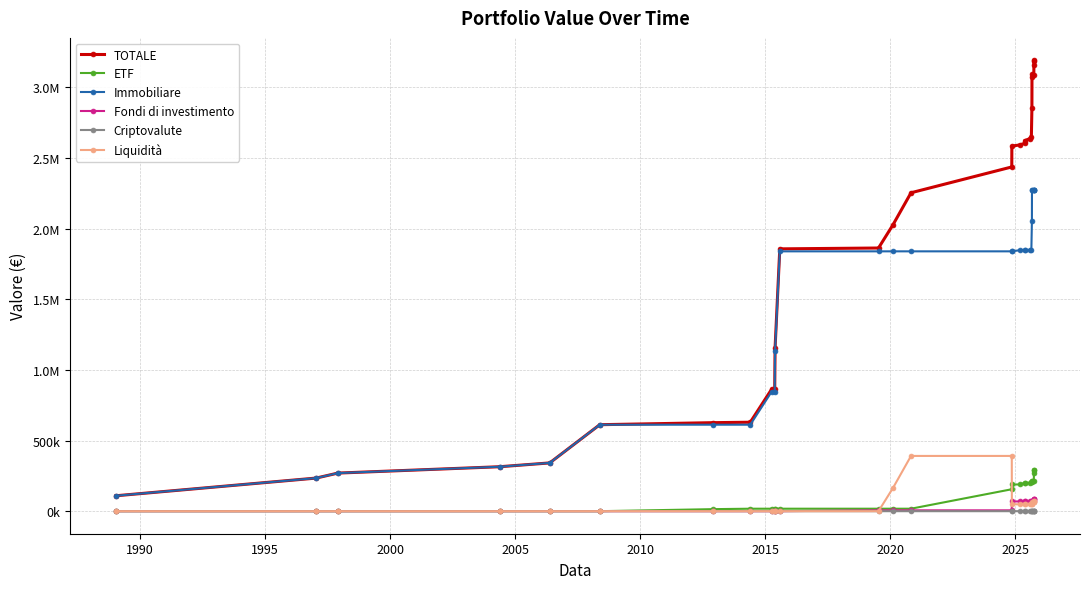

True or false: Criptovalute has more than 1 points higher than both neighbors.

False